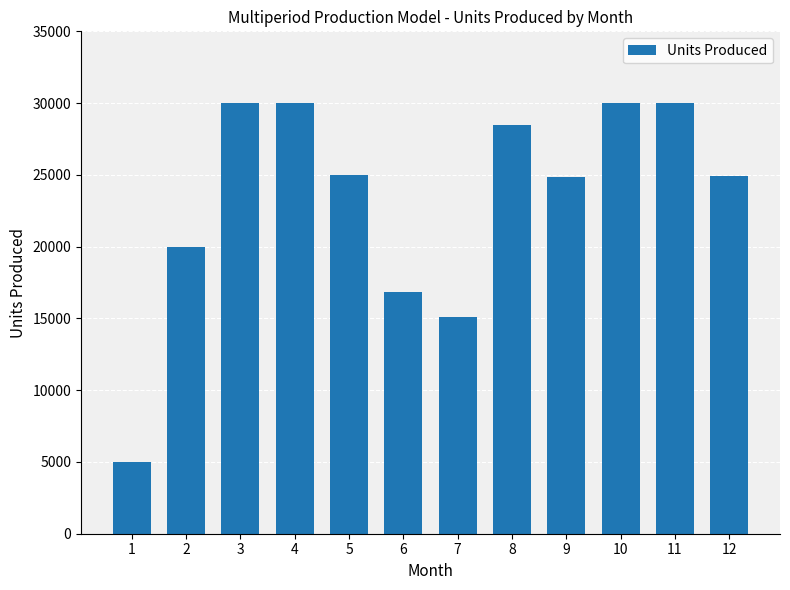

Read the value at 10.

30000.0